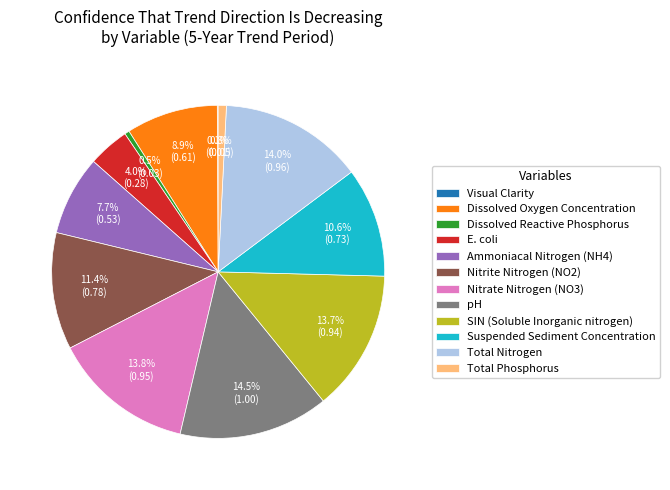

The SIN (Soluble Inorganic nitrogen) slice represents 14% of the pie. True or false?

True